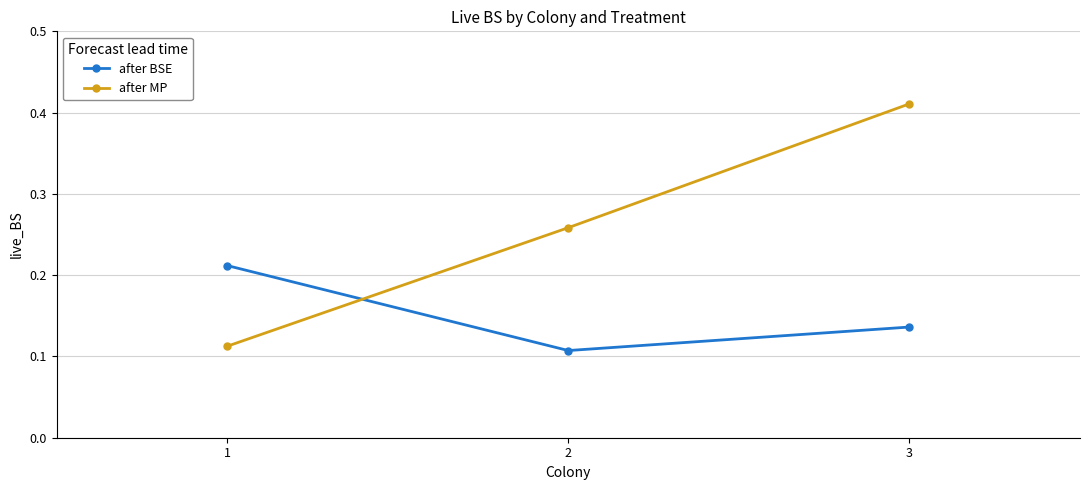

What are all the series names shown in the legend?

after BSE, after MP